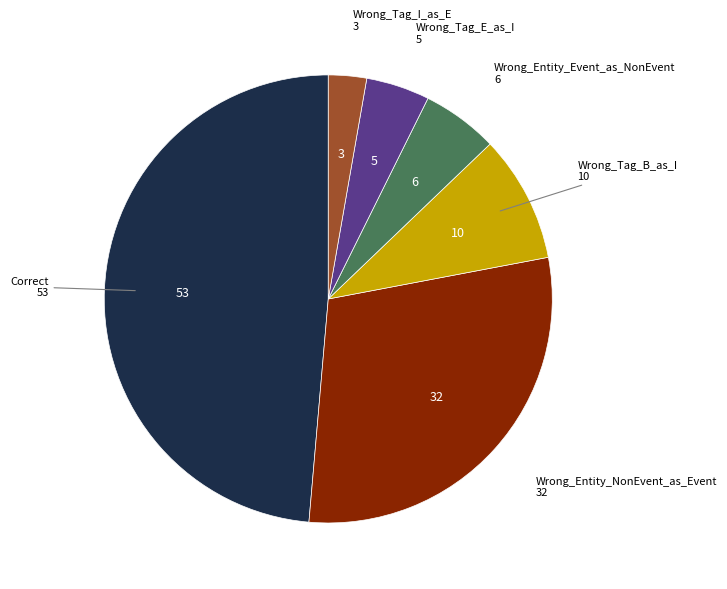

Is there any slice that represents more than half of the pie?

No